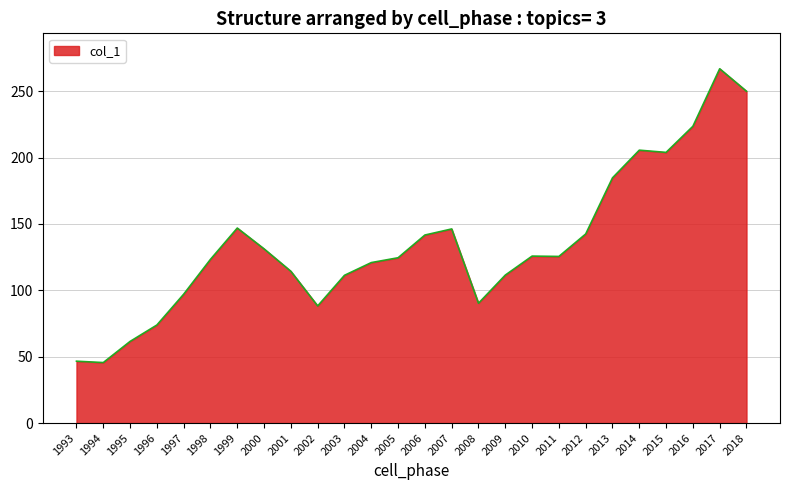

What is the difference between the second highest and minimum values?

204.4